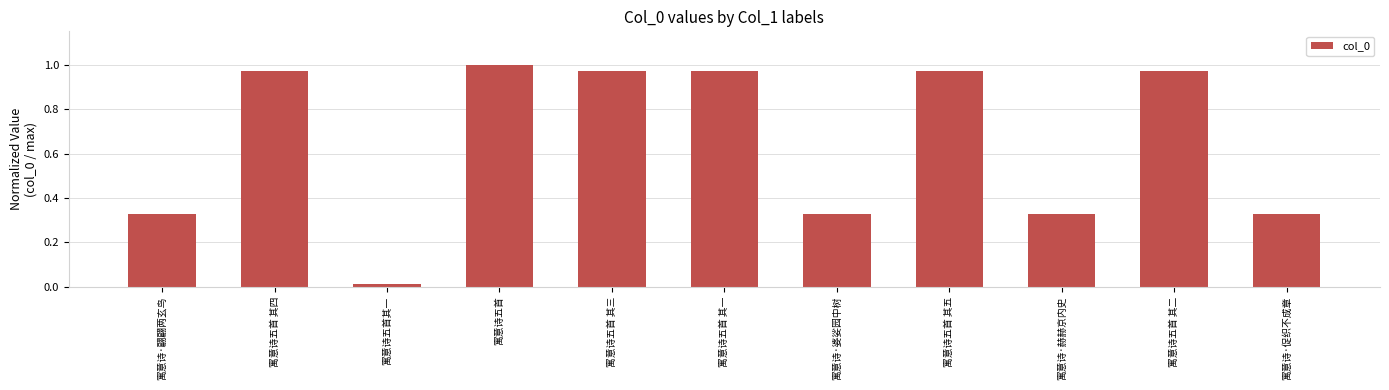

What is the change in value from 寓意诗五首 其五 to 寓意诗·赫赫京内史?

-0.6